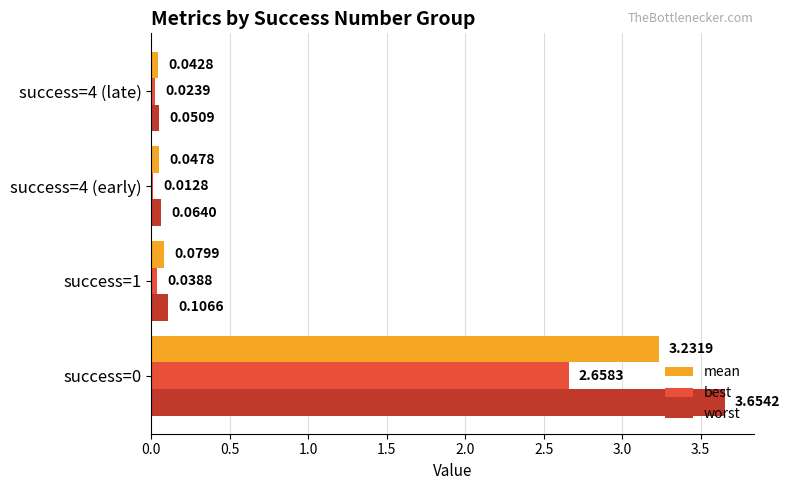

What is the average value of the mean series?

0.9